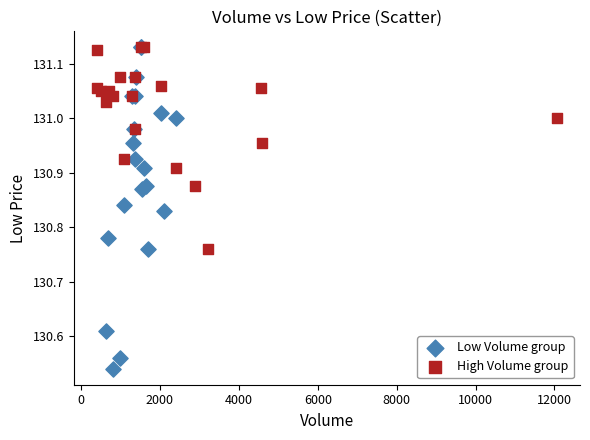

What are all the series names shown in the legend?

Low Volume group, High Volume group